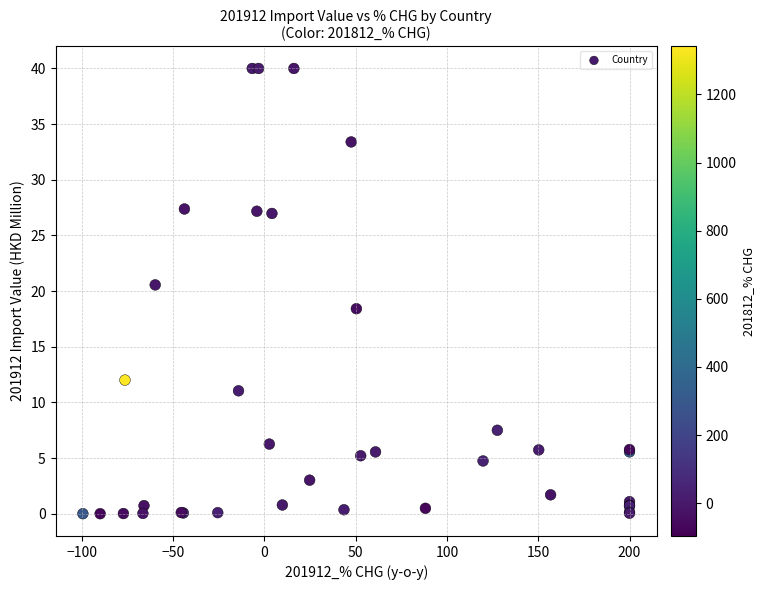

What Y value in the scatter plot is closest to 20?

20.6